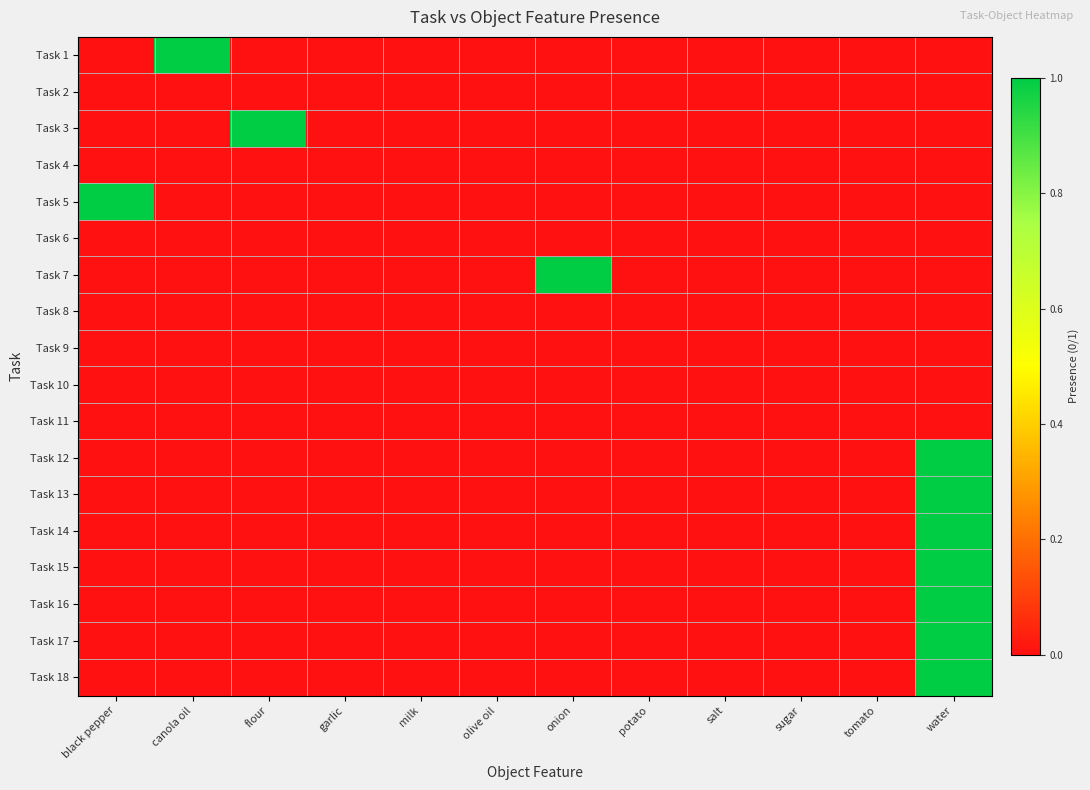

Which category has the lowest value across all series?

black pepper